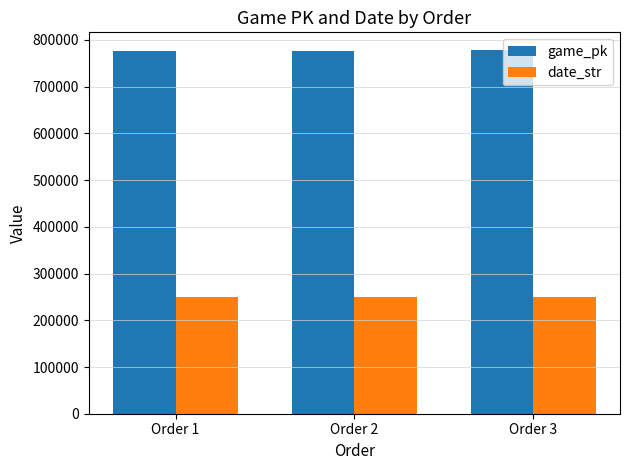

How many data points does each series have?

3